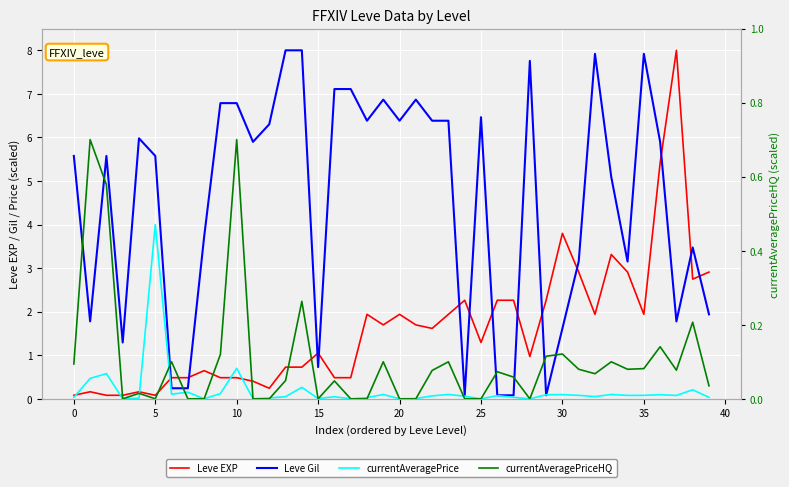

At which category is the sum across all series the highest?

36